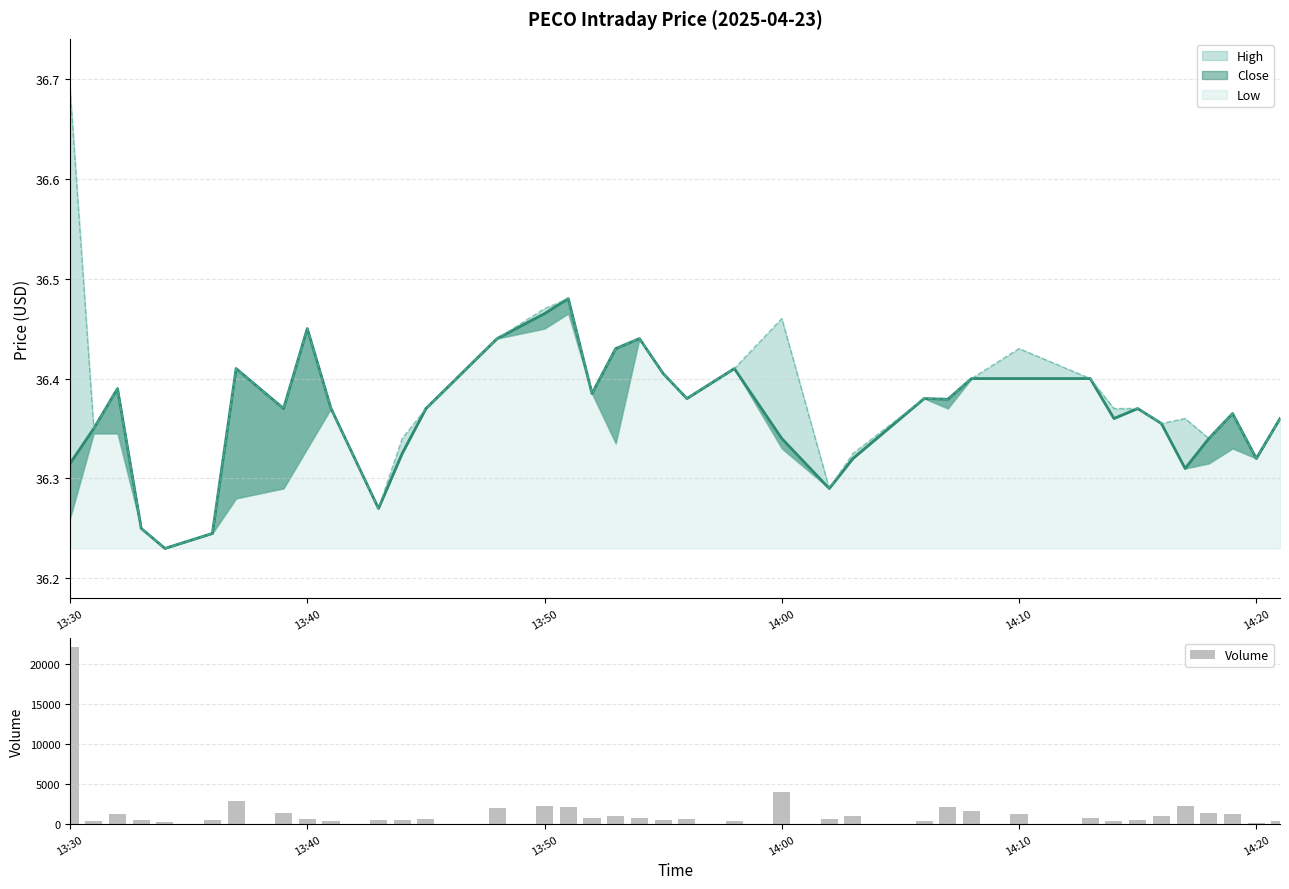

Which category has the highest value in the Volume series?

13:30